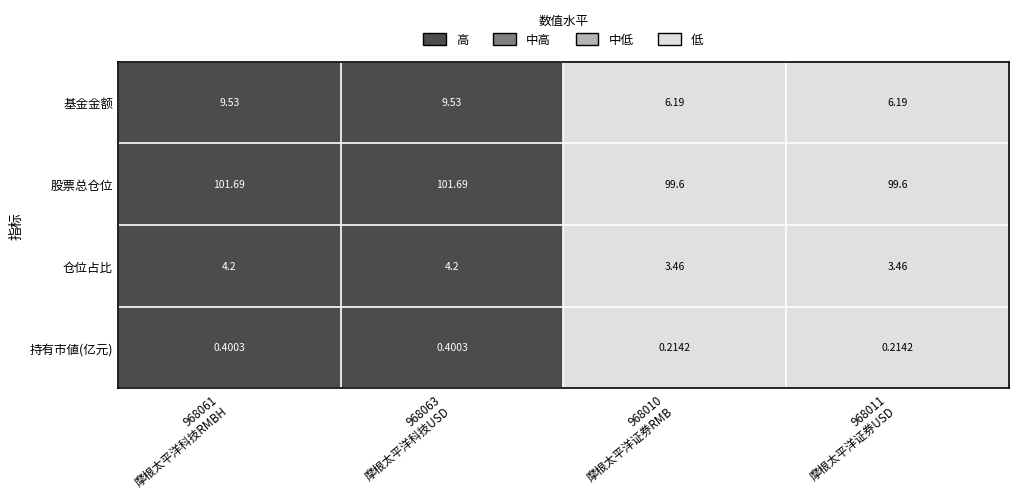

Which series has the widest spread of values?

基金金额